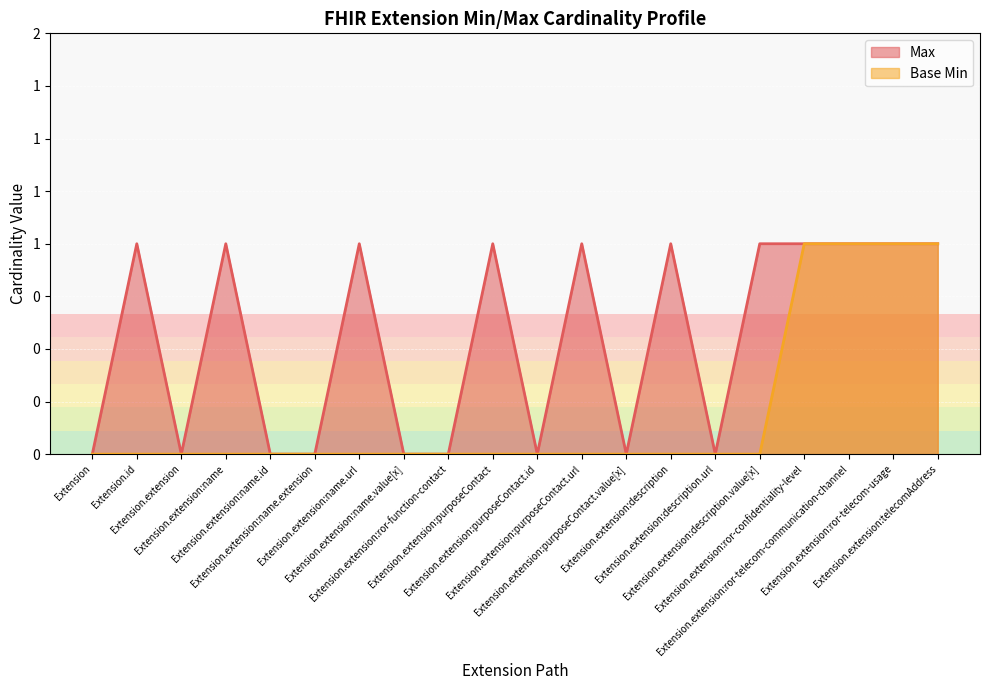

The Base Min series shows -1 at Extension.extension:name. True or false?

False